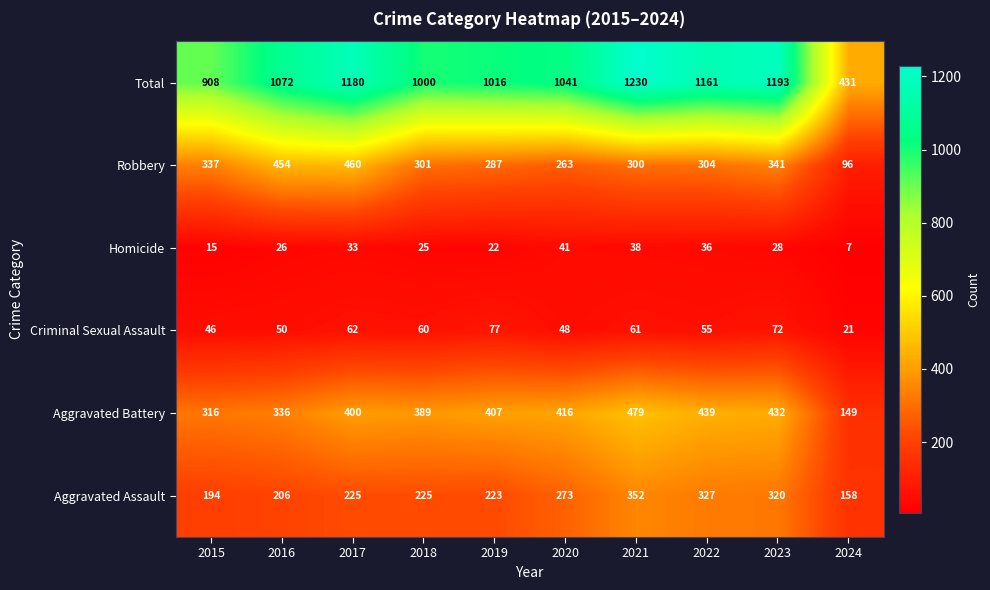

What is the minimum value shown in the chart?

7